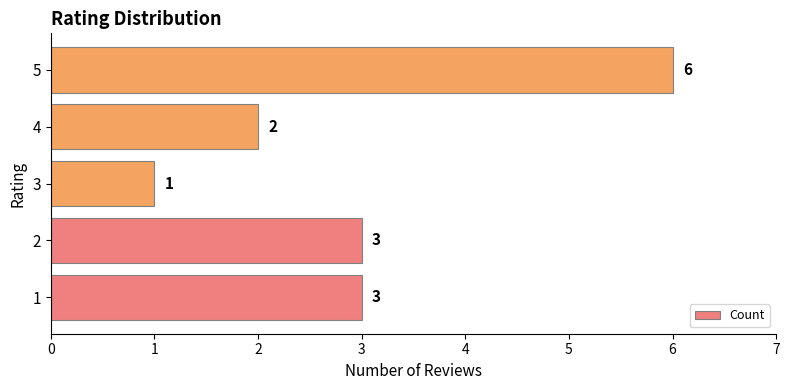

At which category does the chart reach its minimum across all series?

3